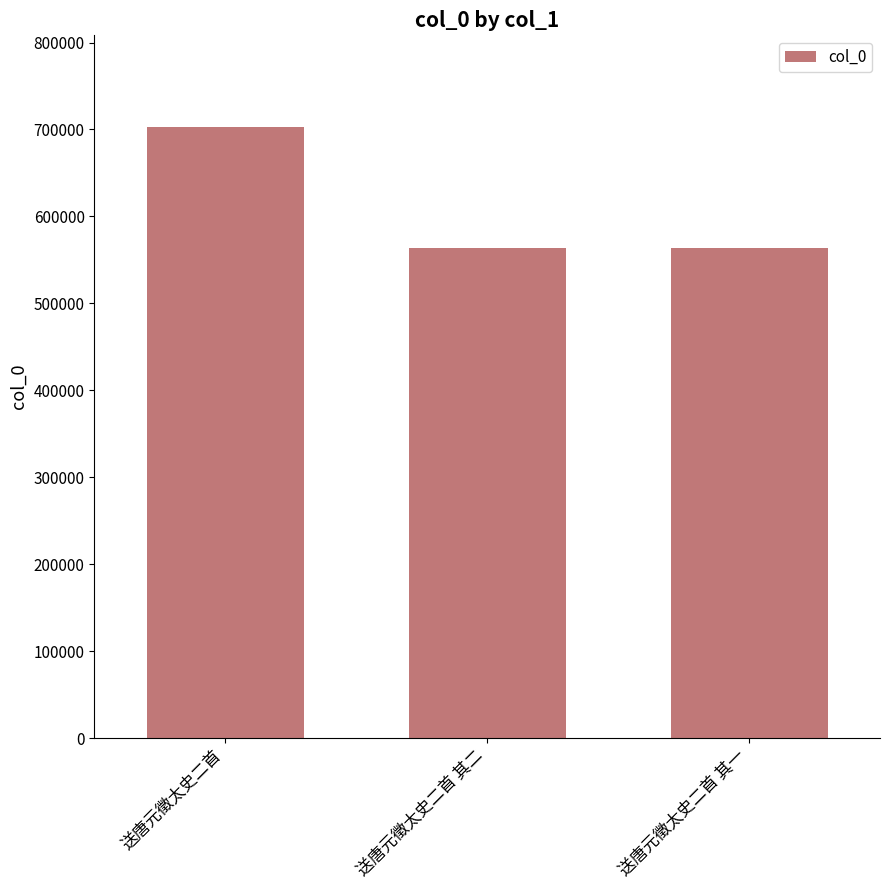

What is the label of the 2nd bar from the left?

送唐元徵太史二首 其二